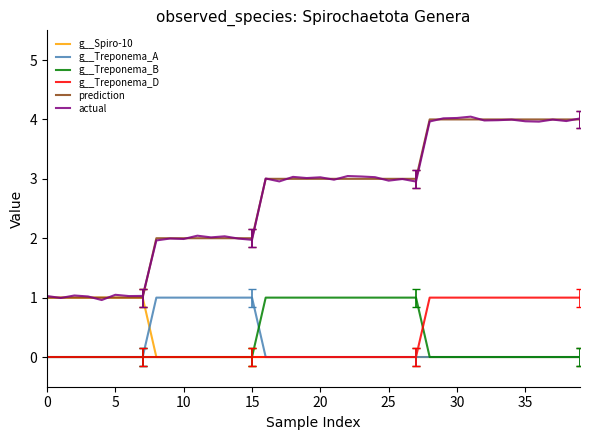

True or false: actual and g__Treponema_D cross at least once.

False